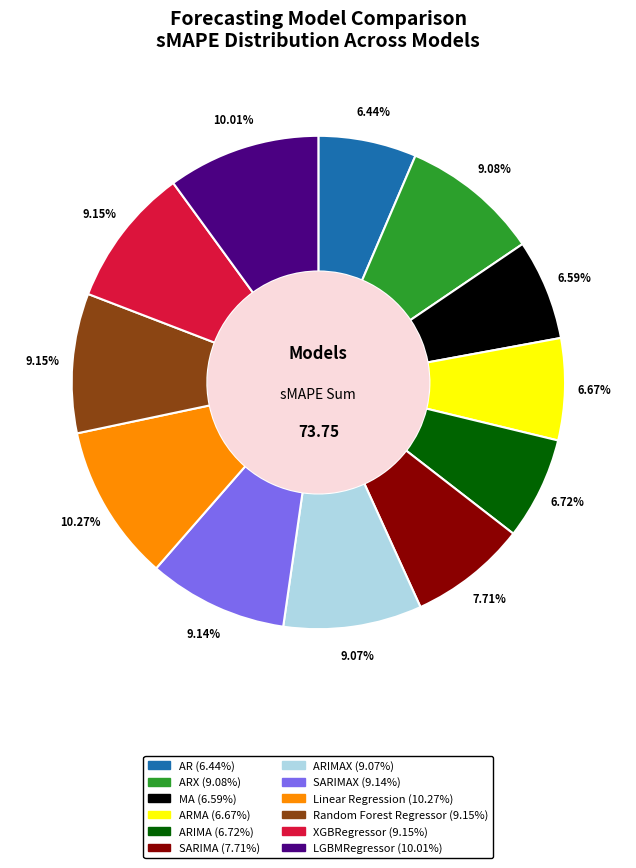

Does any single category account for the majority?

No